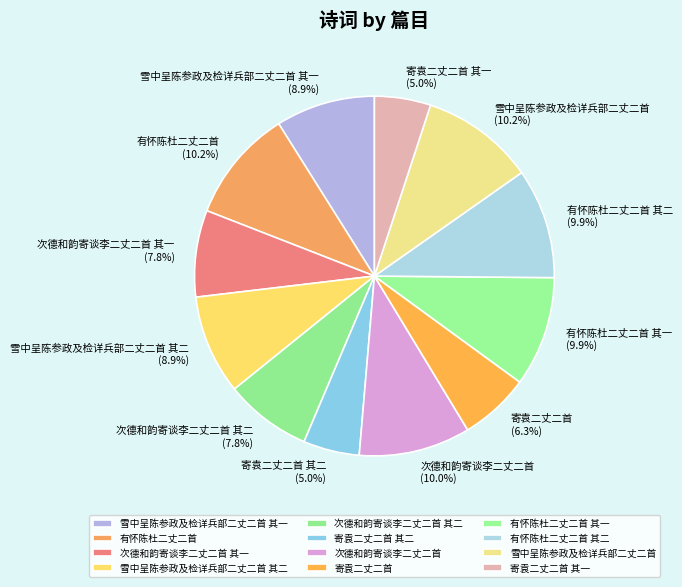

To the nearest percent, what portion does 次德和韵寄谈李二丈二首 其二 represent?

8%